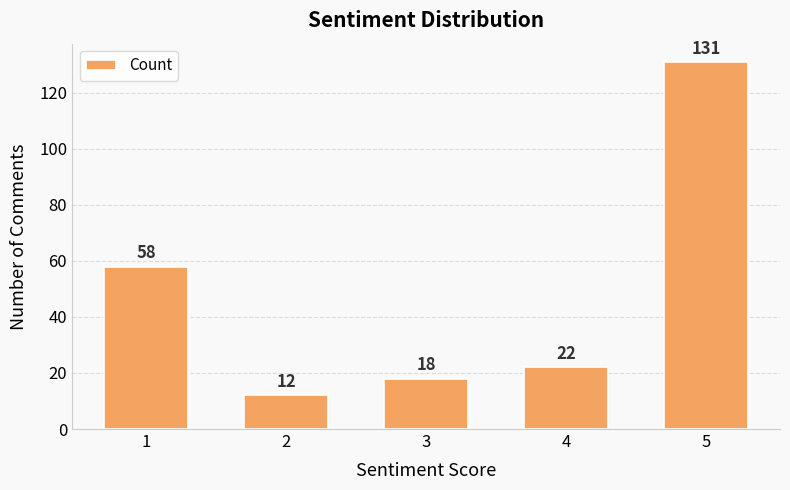

What is the sum of all values?

241